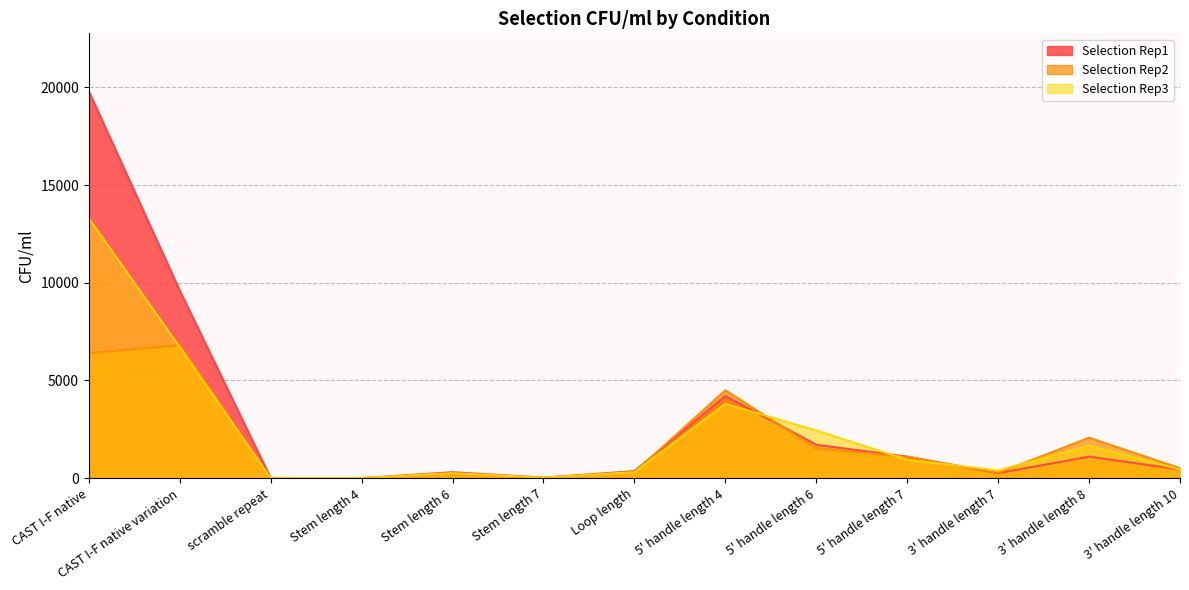

At which category does Selection Rep2 reach its first local peak?

CAST I-F native variation